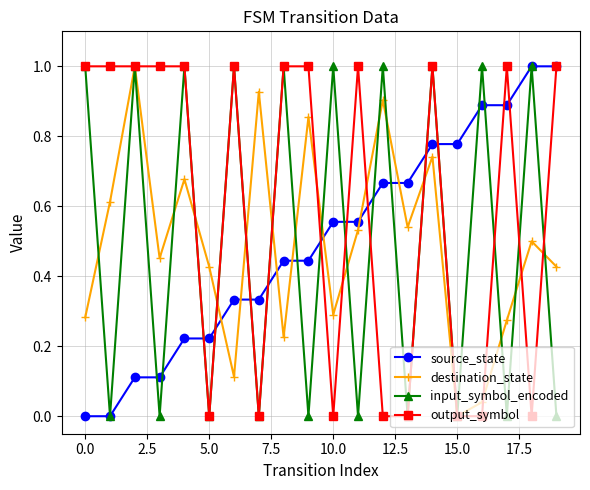

Which series has the largest total across all categories?

output_symbol